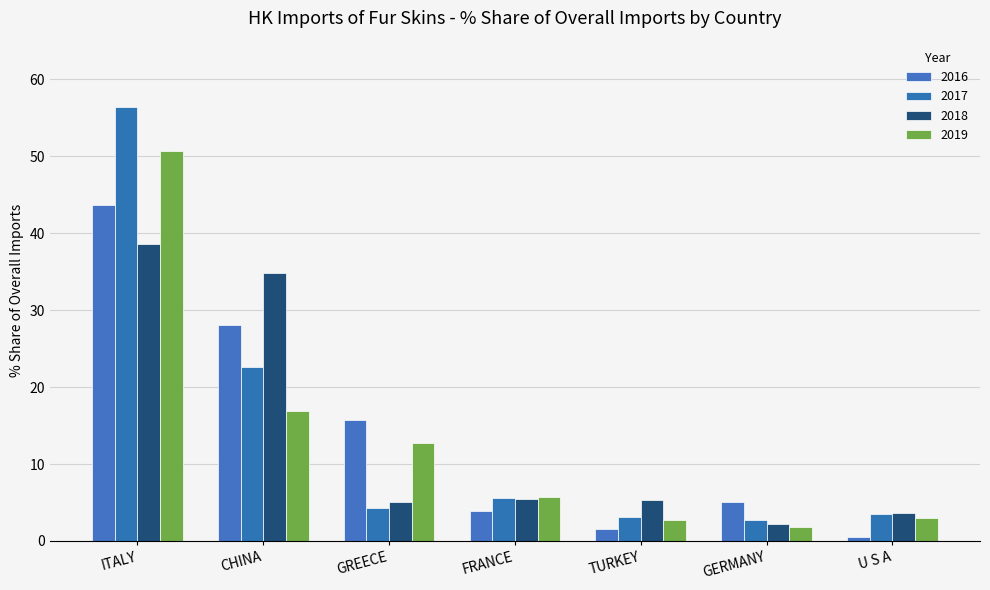

At which label does 2017 first exceed 4?

ITALY